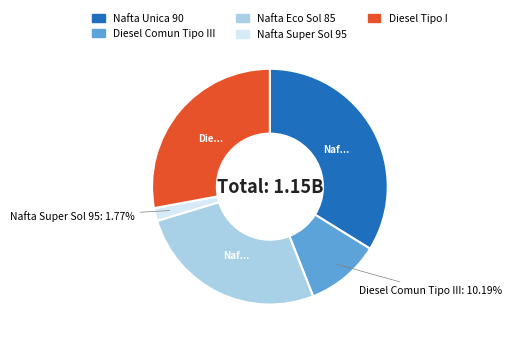

Rank the categories by value from lowest to highest.

Nafta Super Sol 95, Diesel Comun Tipo III, Nafta Eco Sol 85, Diesel Tipo I, Nafta Unica 90